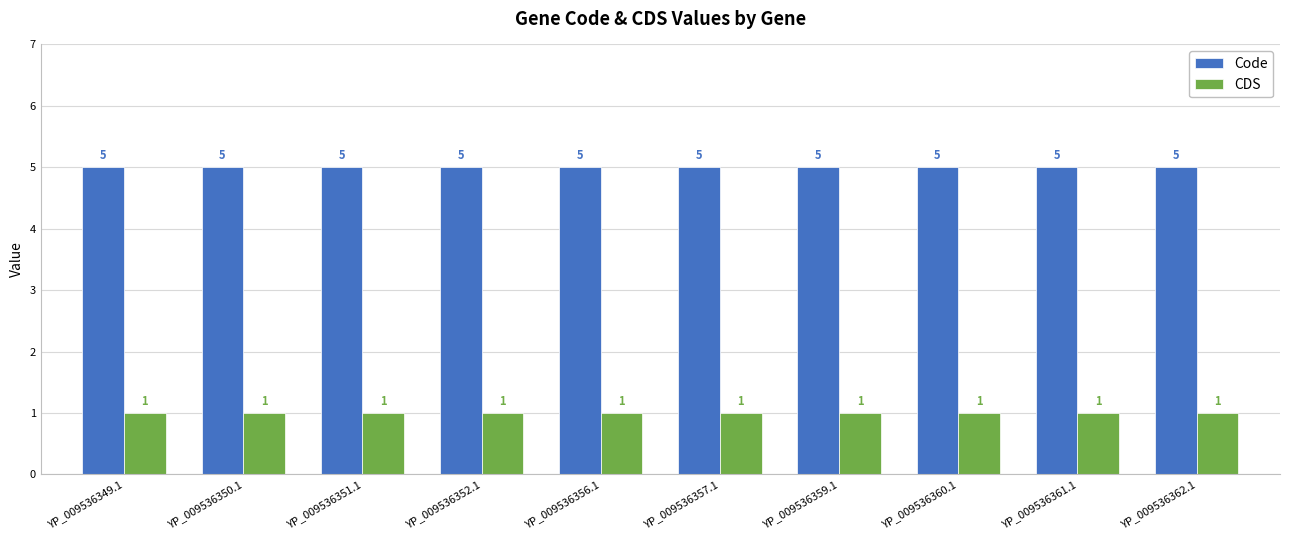

The Code series shows 3 at YP_009536360.1. True or false?

False